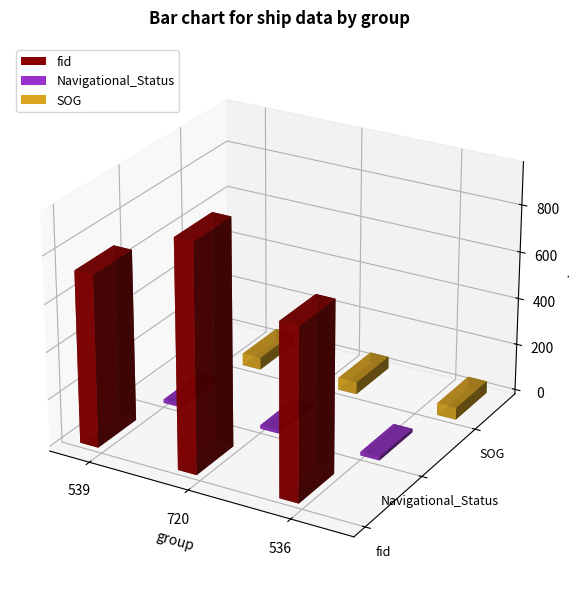

What is the minimum value for Navigational_Status?

15.0